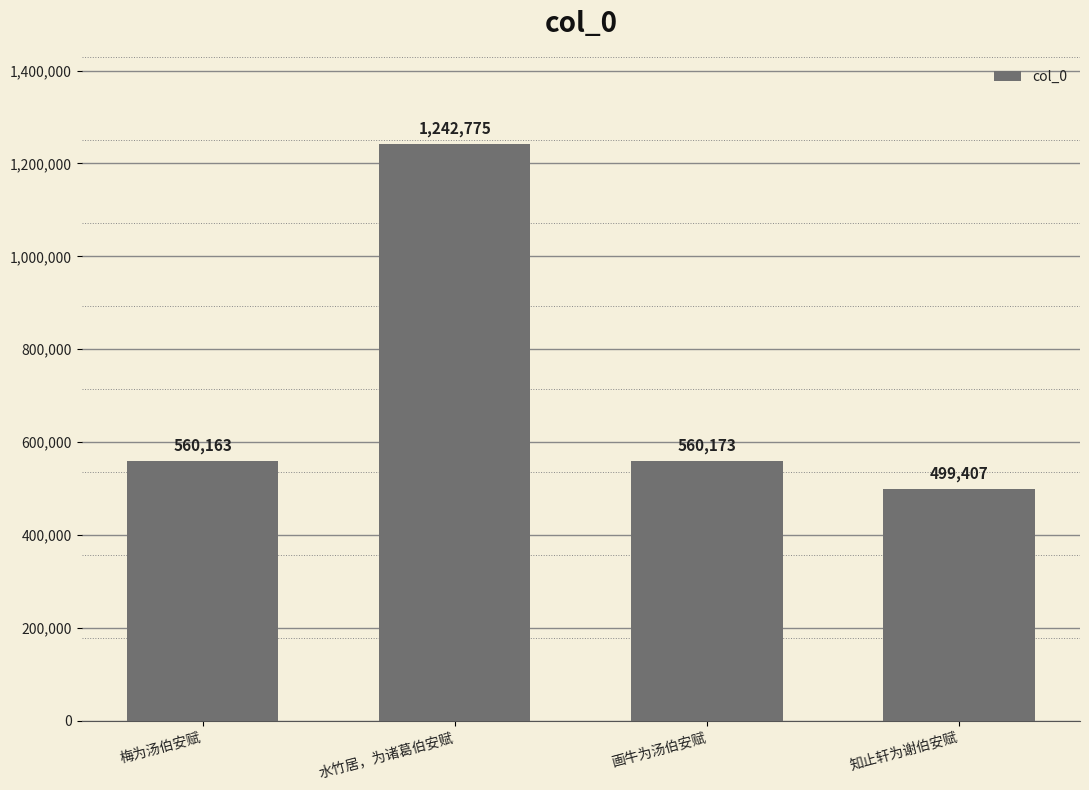

What is the ratio of the value at 水竹居，为诸葛伯安赋 to the value at 知止轩为谢伯安赋?

2.5